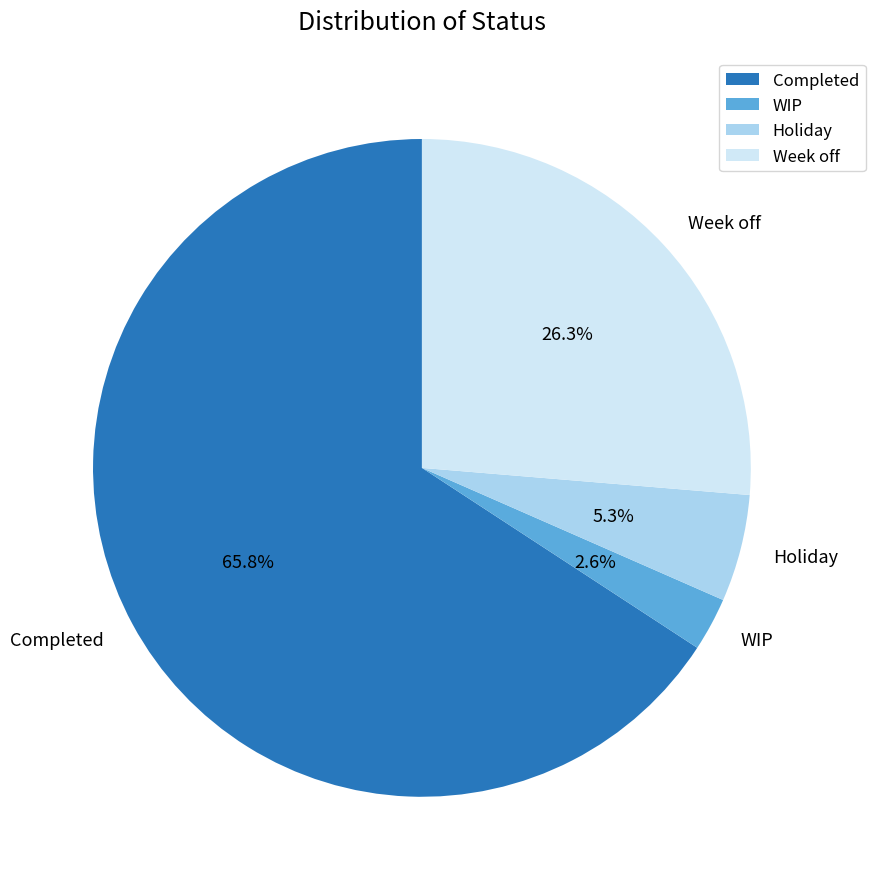

What percentage is NOT represented by Completed?

34.2%